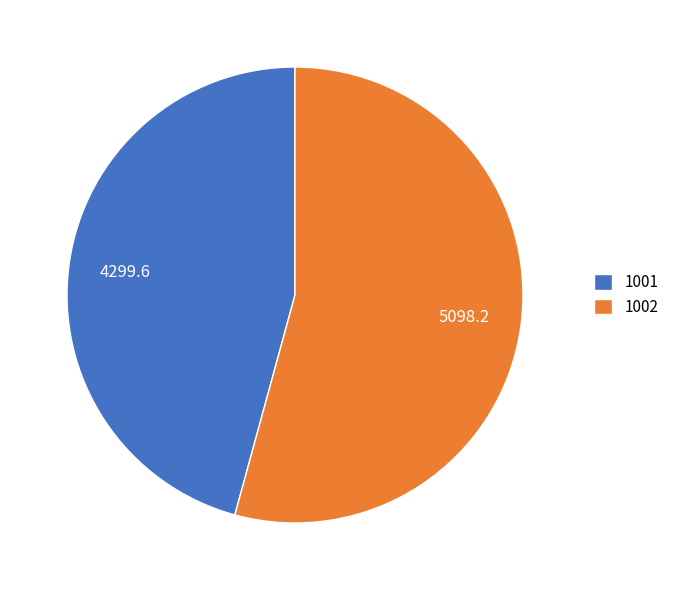

Combined, do 1001 and 1002 account for over 50%?

Yes